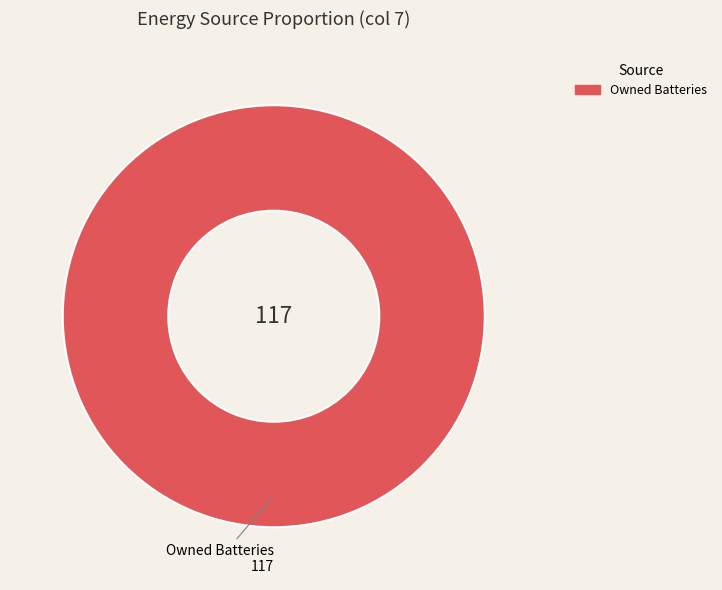

Is Owned Batteries the majority of the pie?

Yes